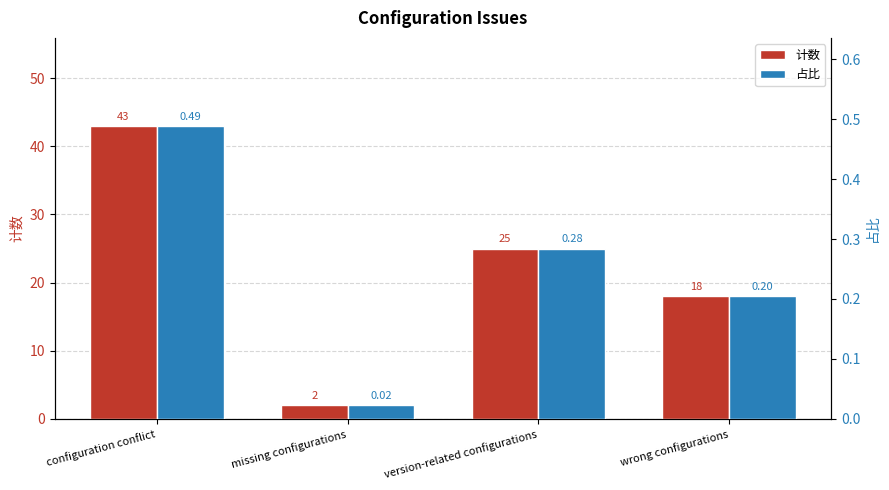

What is the spread (max minus min) of values at missing configurations?

2.0